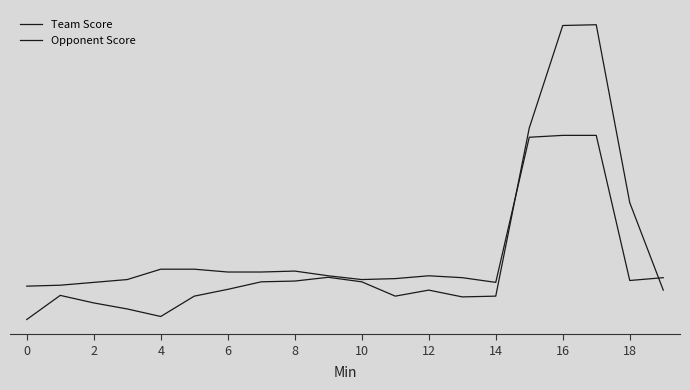

What is the difference between the maximum and minimum values in the Team Score series?

26.7